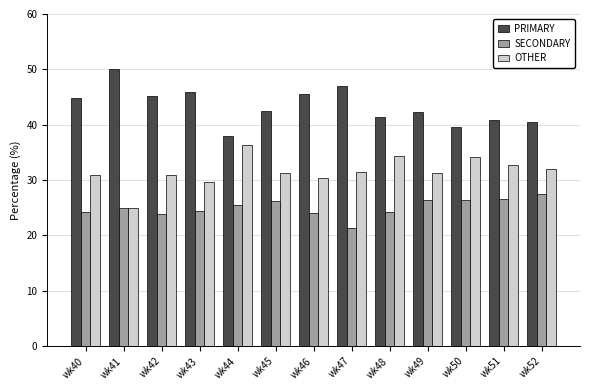

How many series are shown in this chart?

3